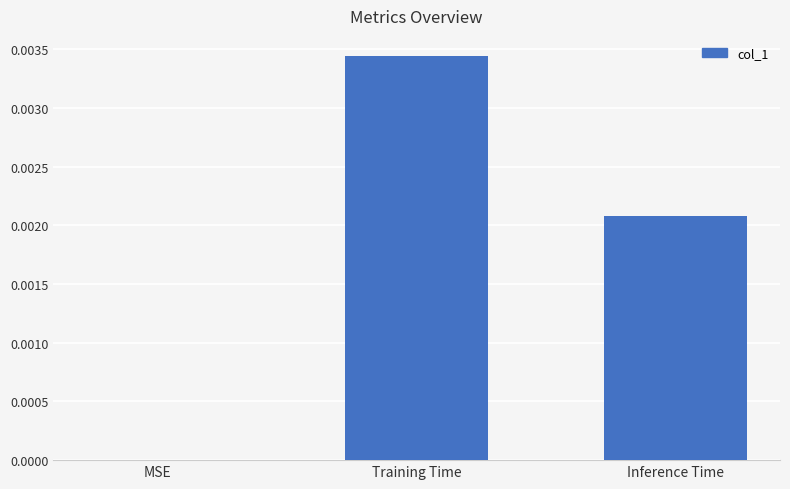

Which has a higher value, MSE or Training Time?

Training Time